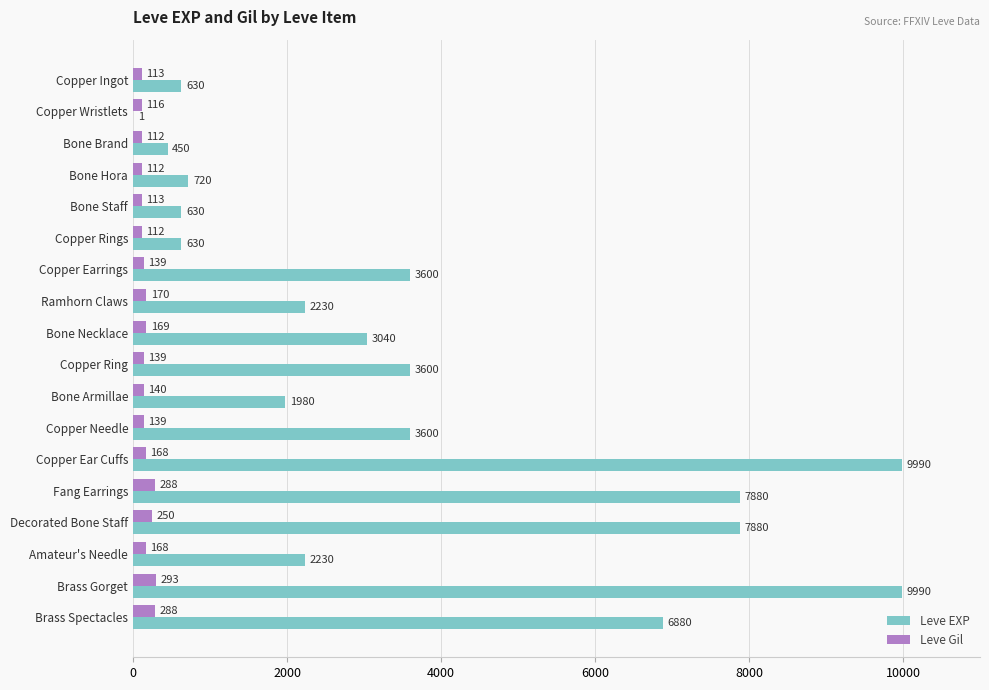

The value of Leve Gil at Copper Needle is 139. True or false?

True